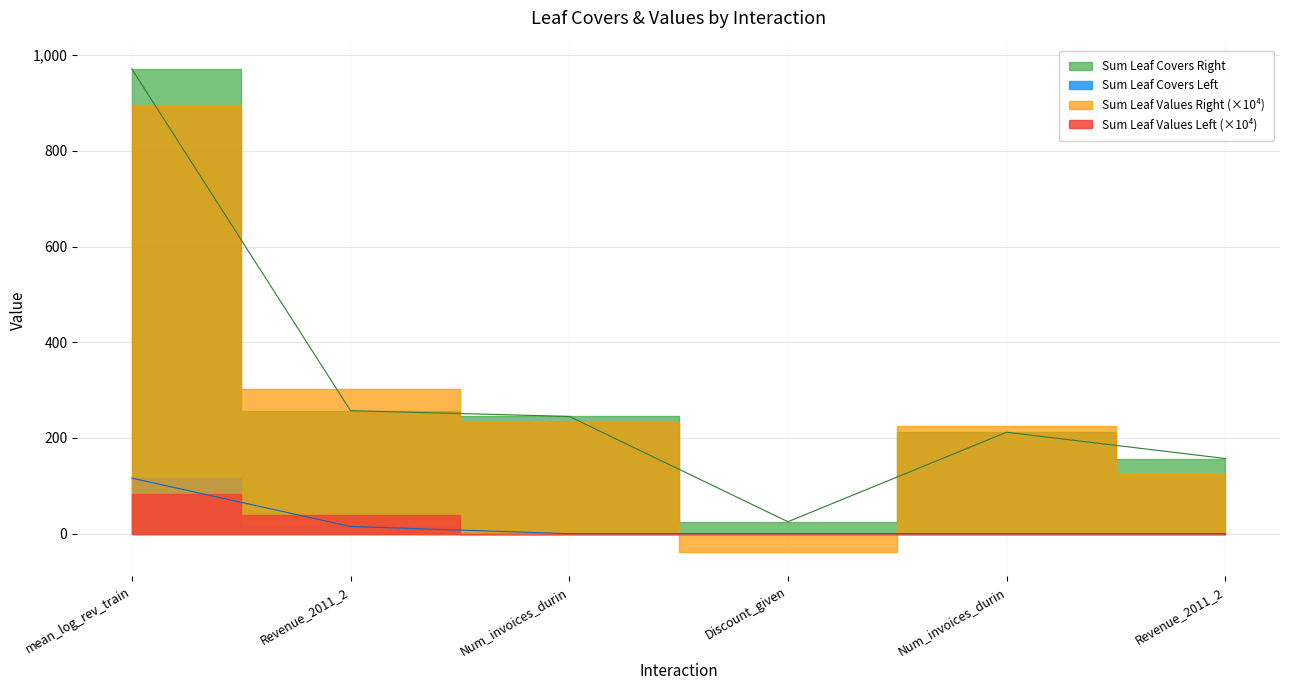

What is the maximum value shown in the chart?

971